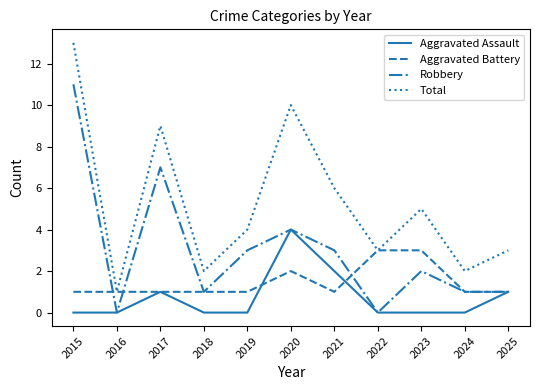

What is the total value across all series at 2022?

6